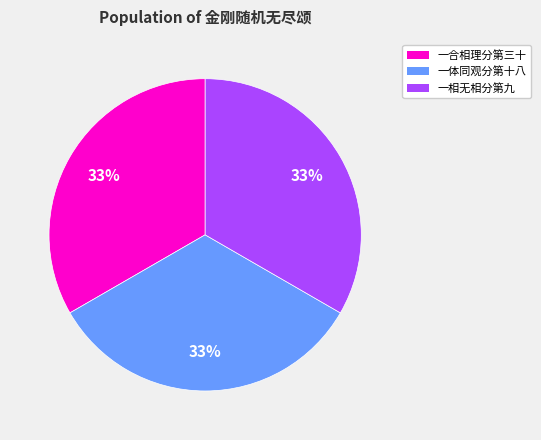

Does any single category account for the majority?

No